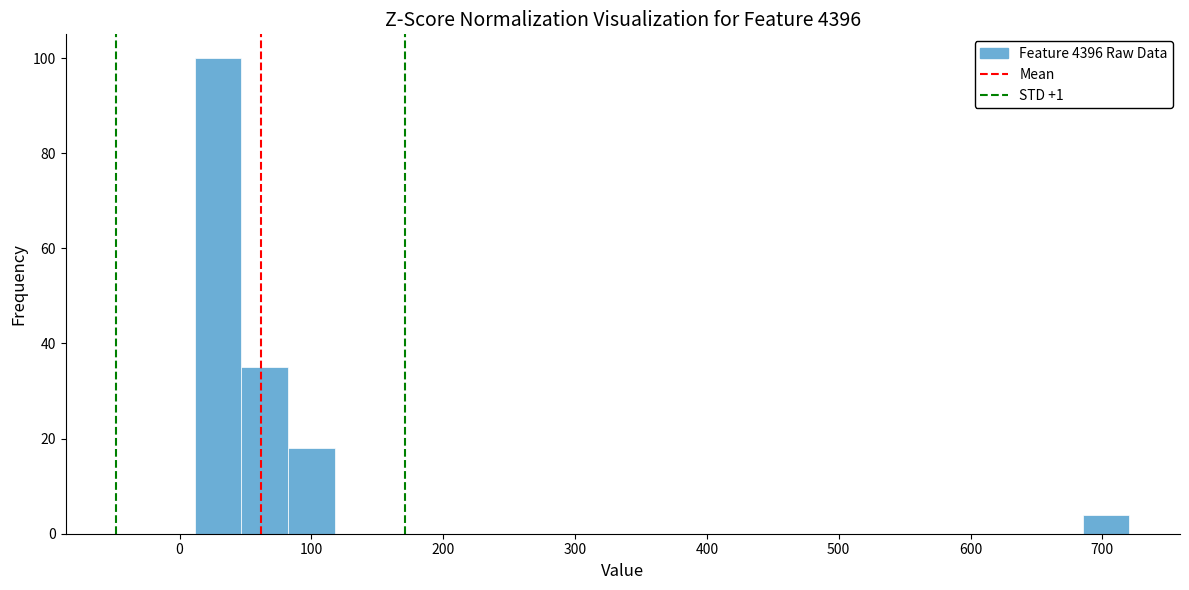

Read against the x-axis, roughly where is the centre of the tallest bar?

30